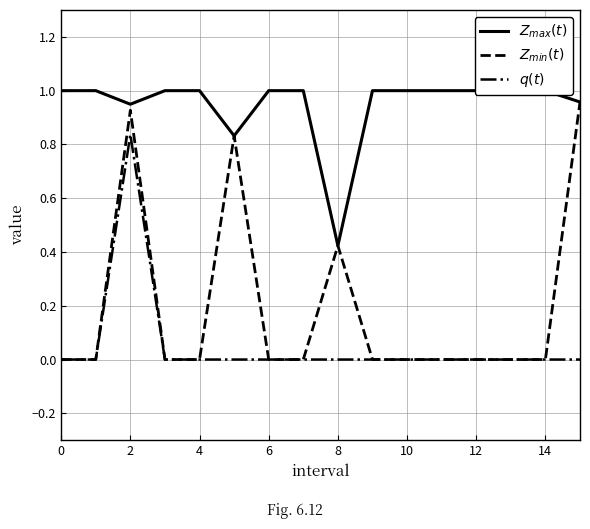

What is the label of the 4th point from the right?

12